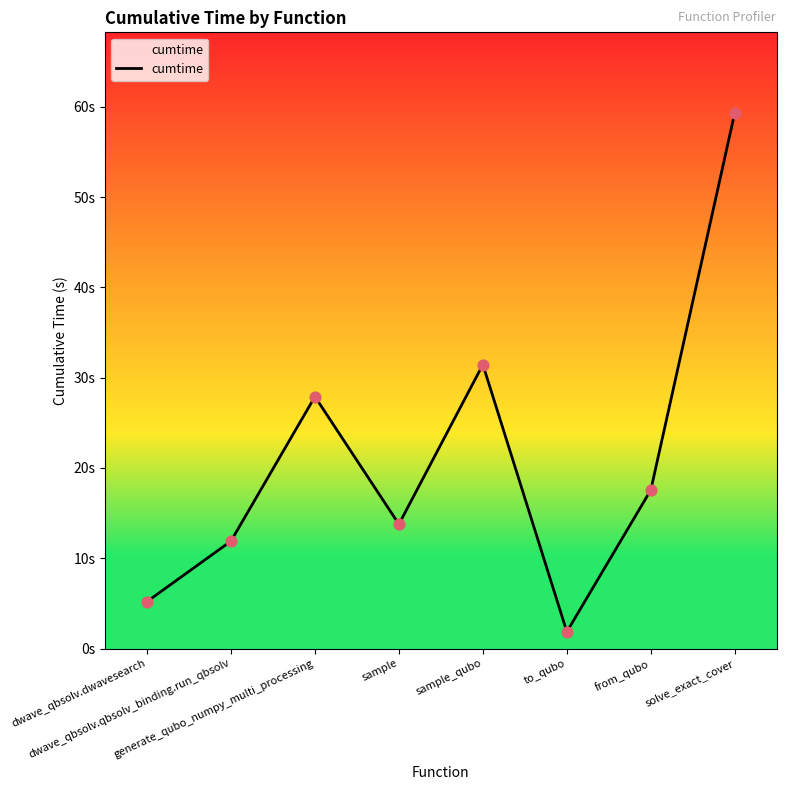

Between sample and dwave_qbsolv.qbsolv_binding.run_qbsolv, which is larger?

sample